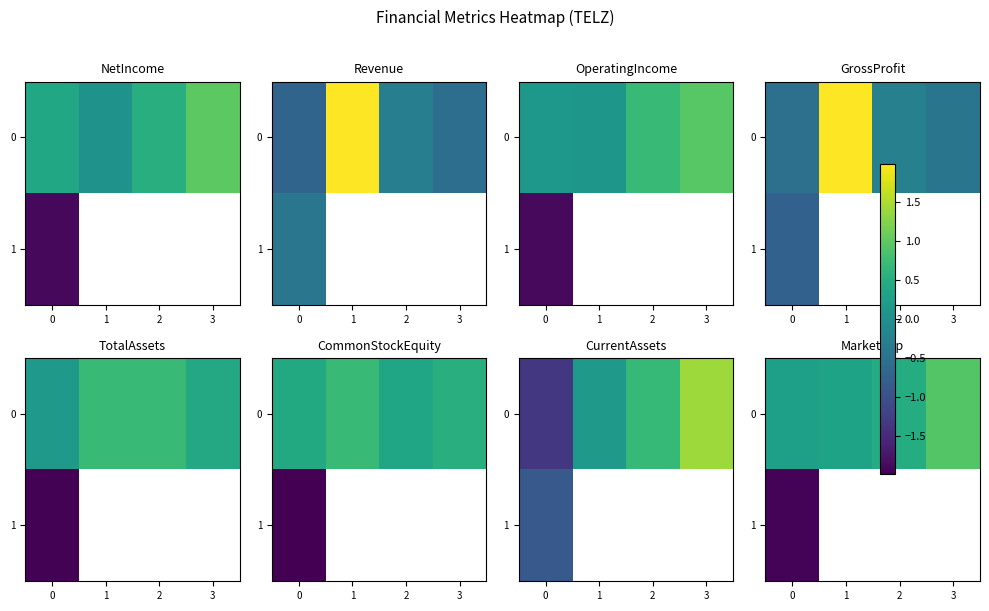

What is the lowest value of the 1 series?

-1.9